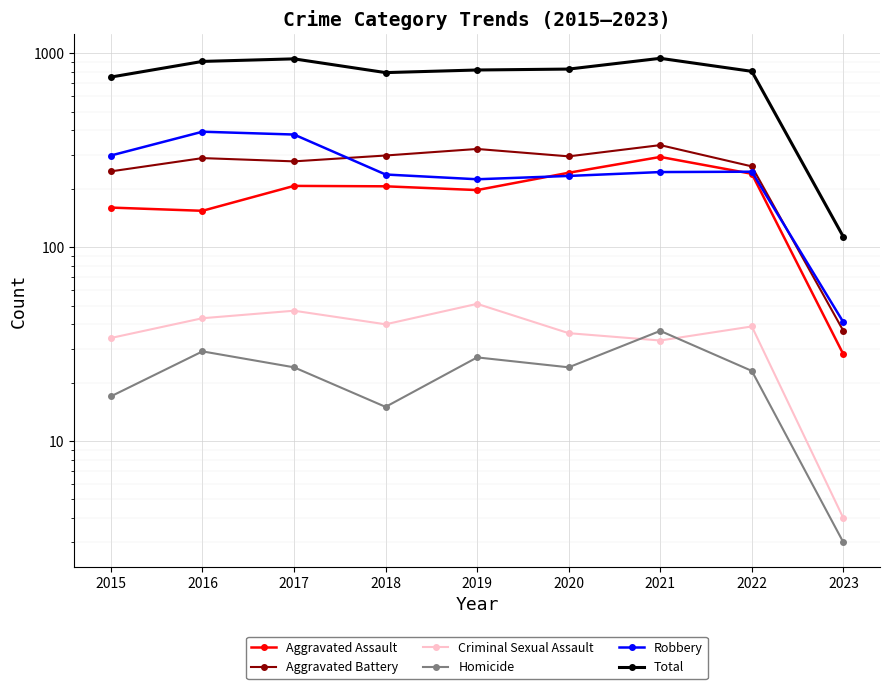

Which has a higher value, 2015 or 2018?

2018